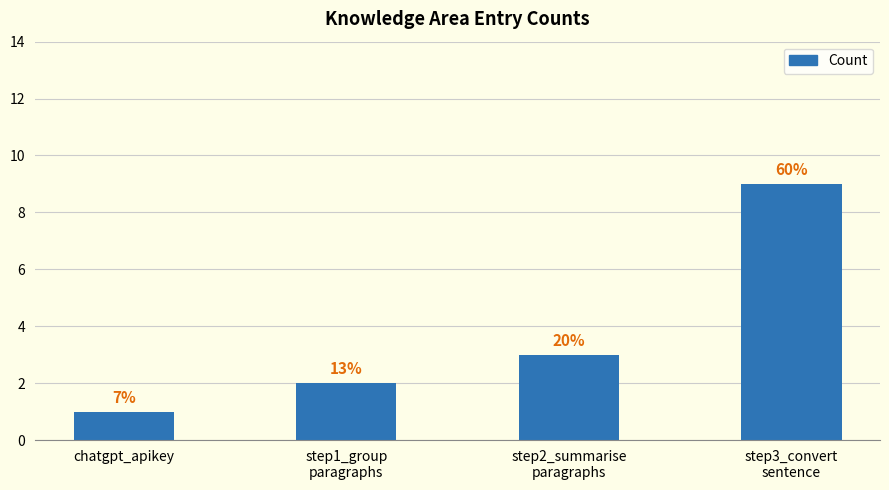

List the labels in order of value, largest first.

step3_convert
sentence, step2_summarise
paragraphs, step1_group
paragraphs, chatgpt_apikey